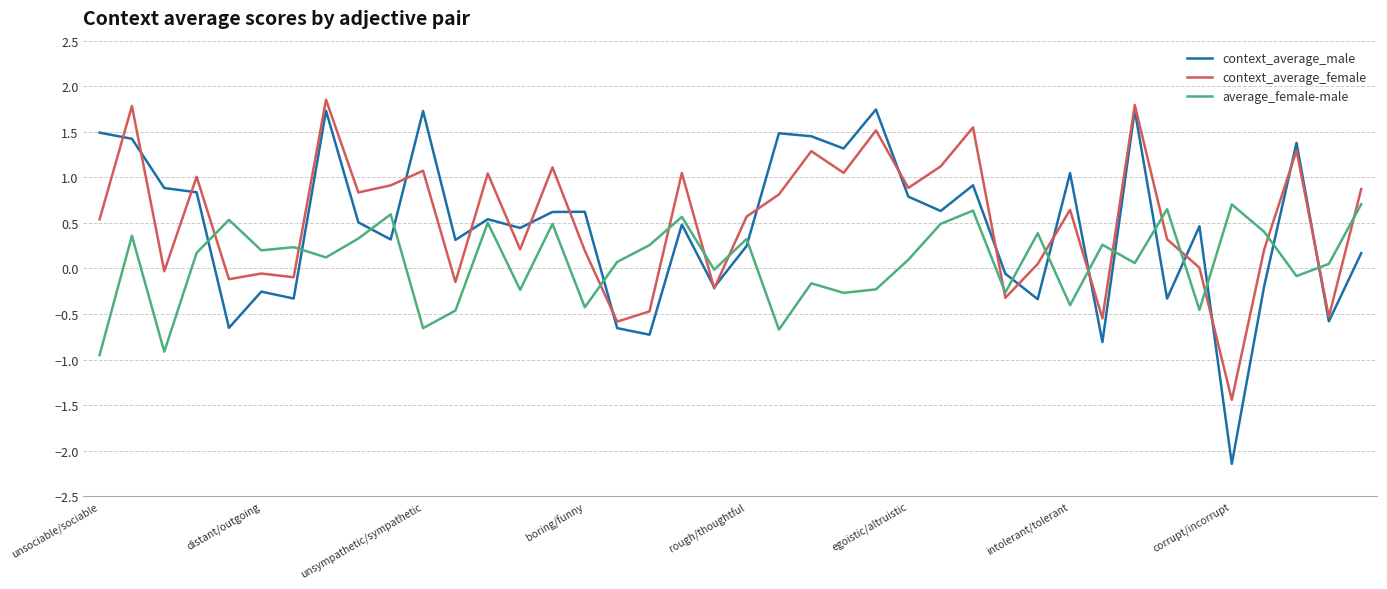

Which series has the largest total across all categories?

context_average_female